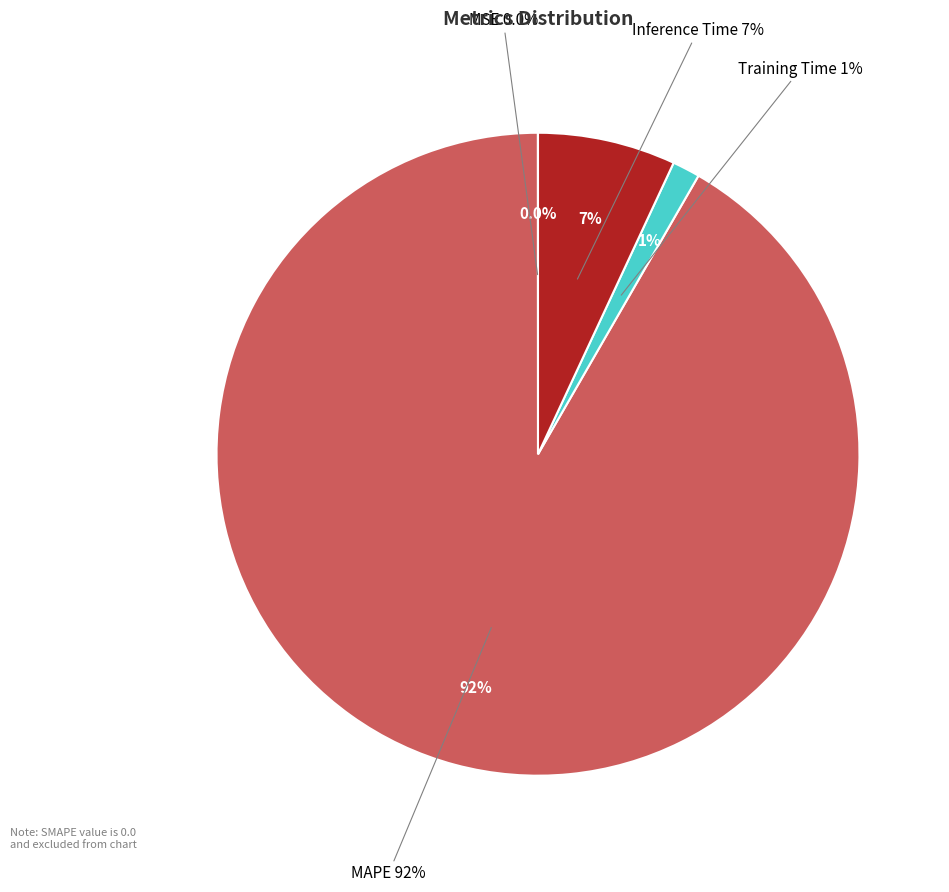

To the nearest percent, what portion does Training Time represent?

1%